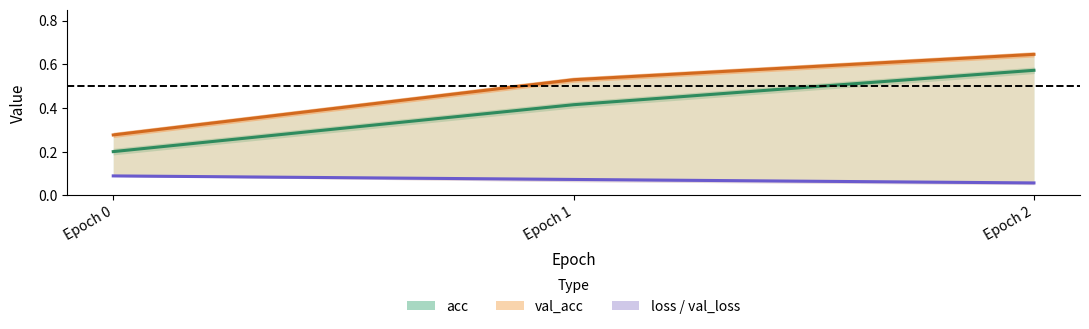

Which series has the largest total across all categories?

val_acc